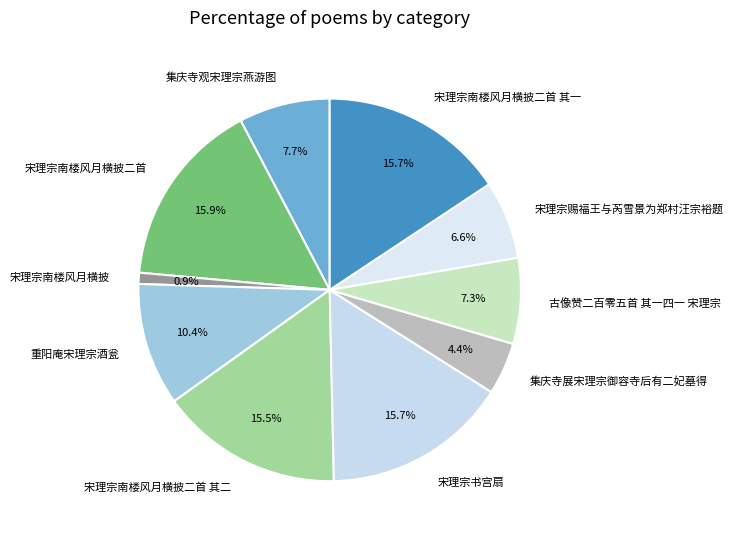

Is 重阳庵宋理宗酒瓮 the majority of the pie?

No